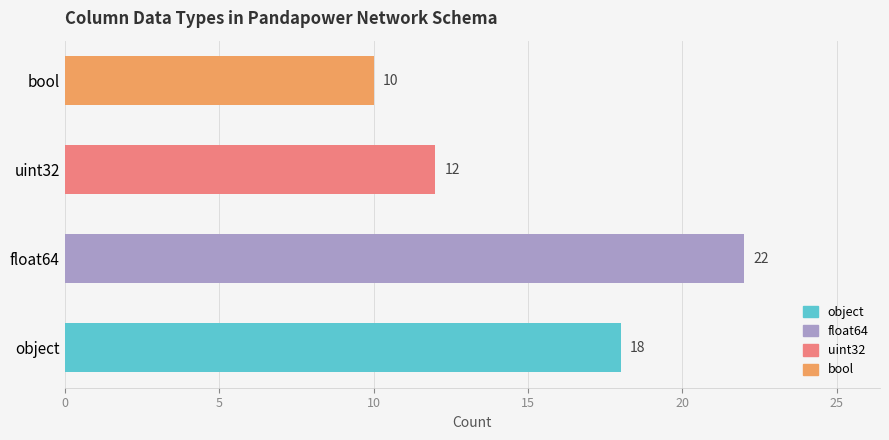

True or false: the data shows 17 at 3.

False